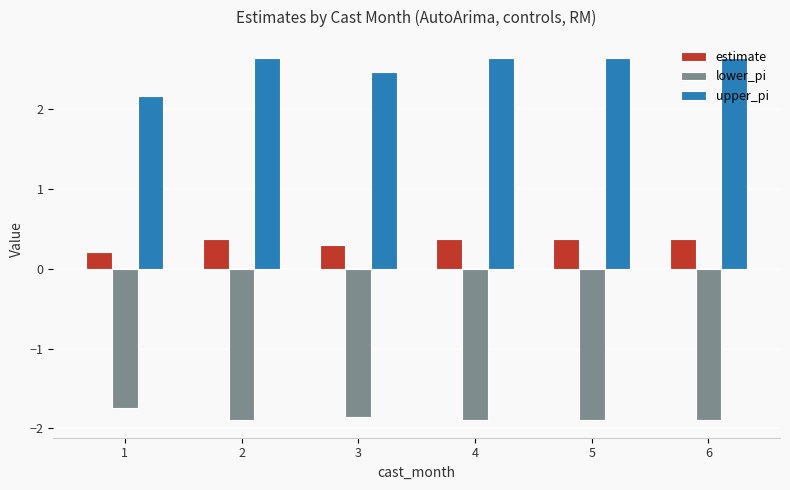

What is the sum of the estimate values at 1 and 3?

0.5